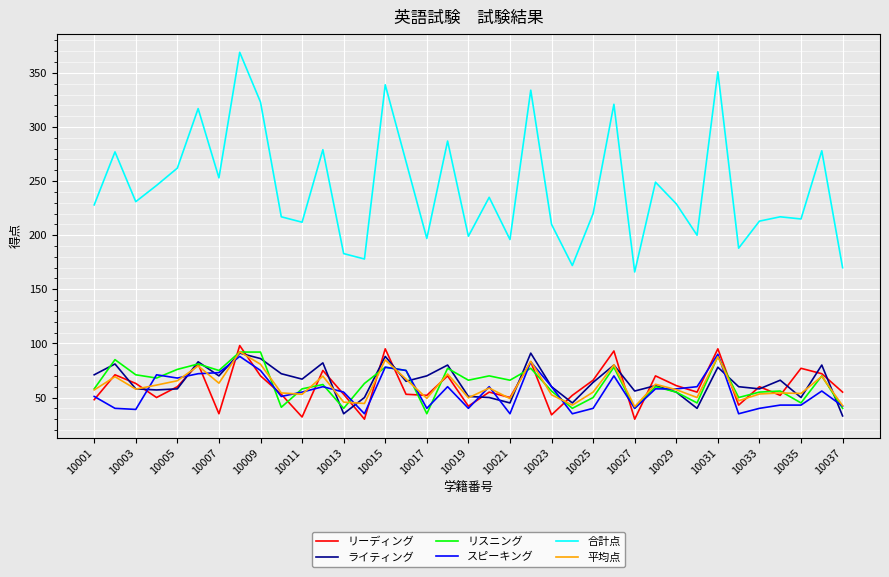

What is the minimum value for リスニング?

35.0